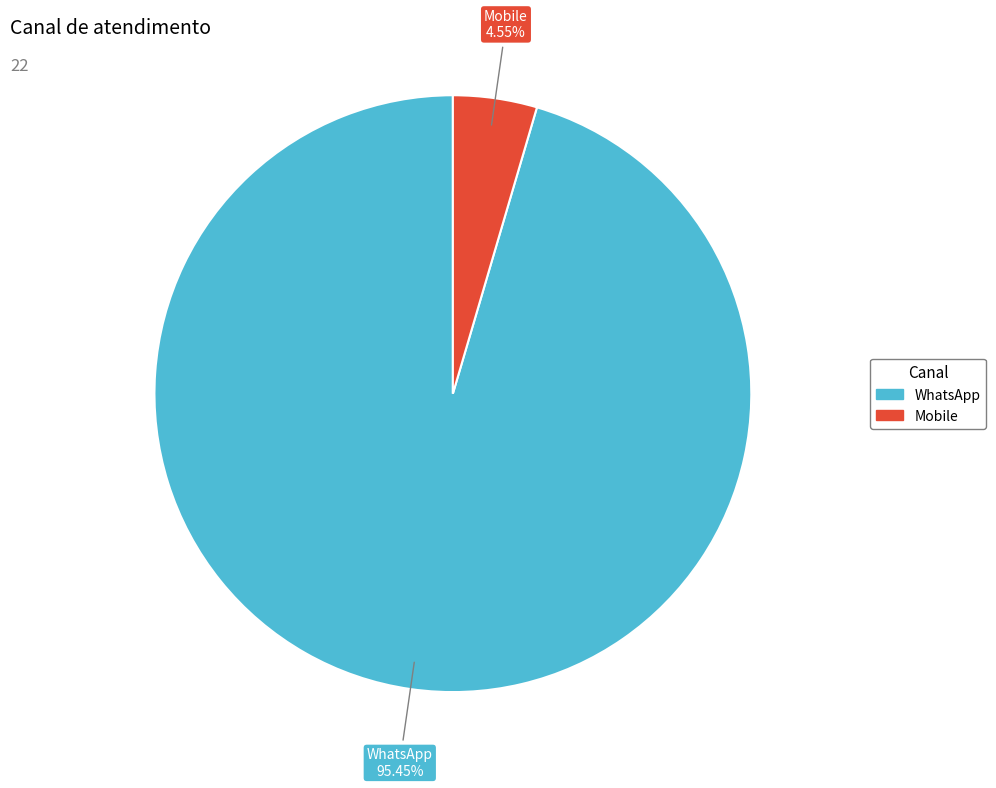

Is there a majority slice in this chart?

Yes